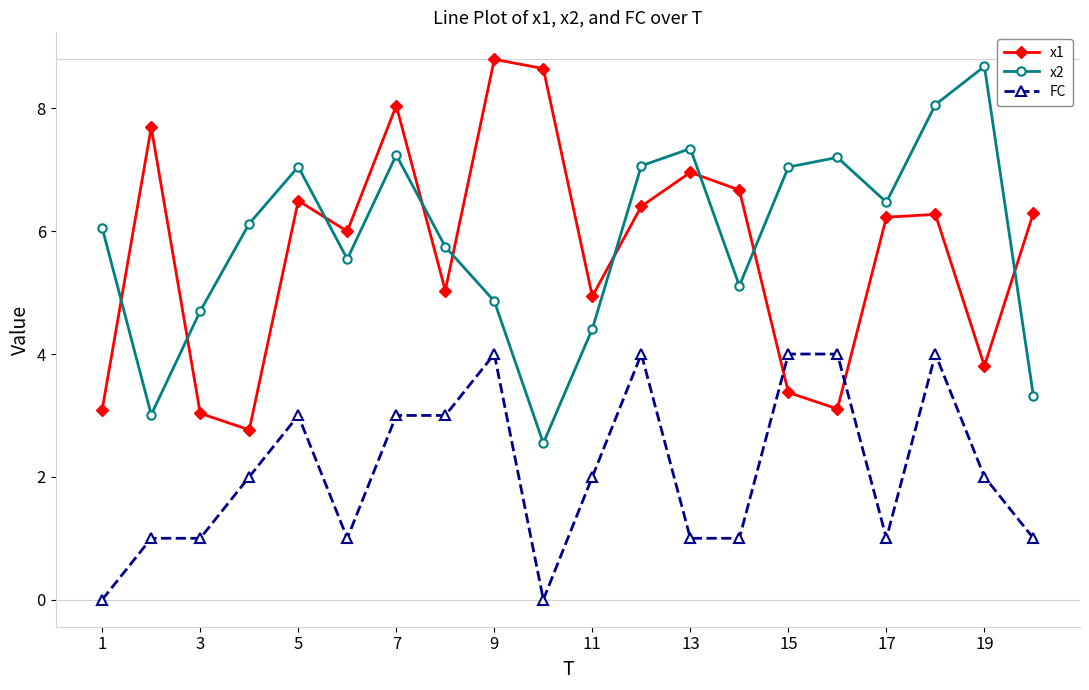

What is the highest value of the x2 series?

8.7